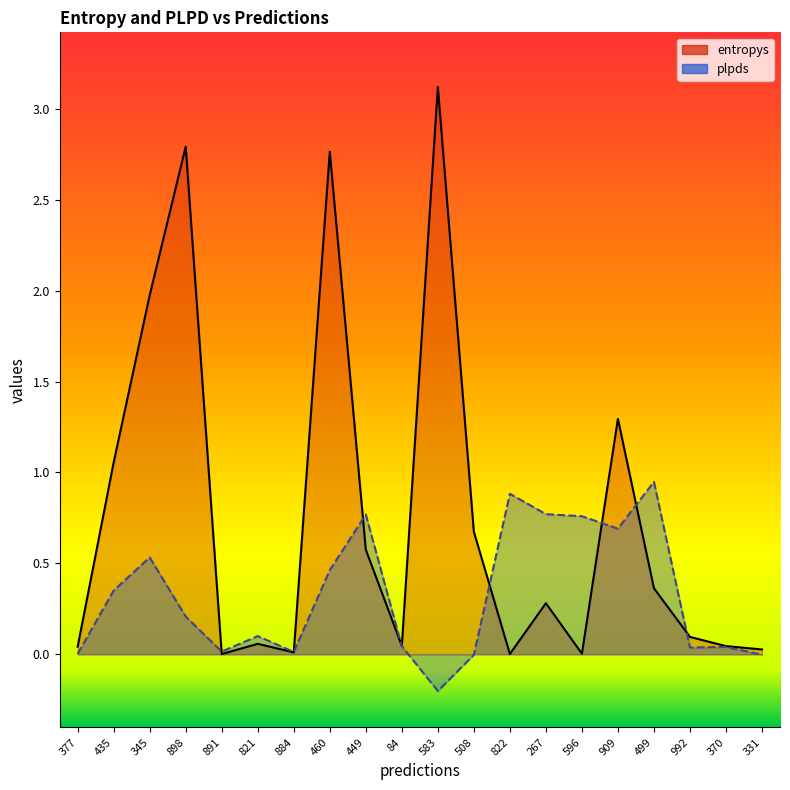

What is the difference between the maximum and minimum values in the plpds series?

1.2